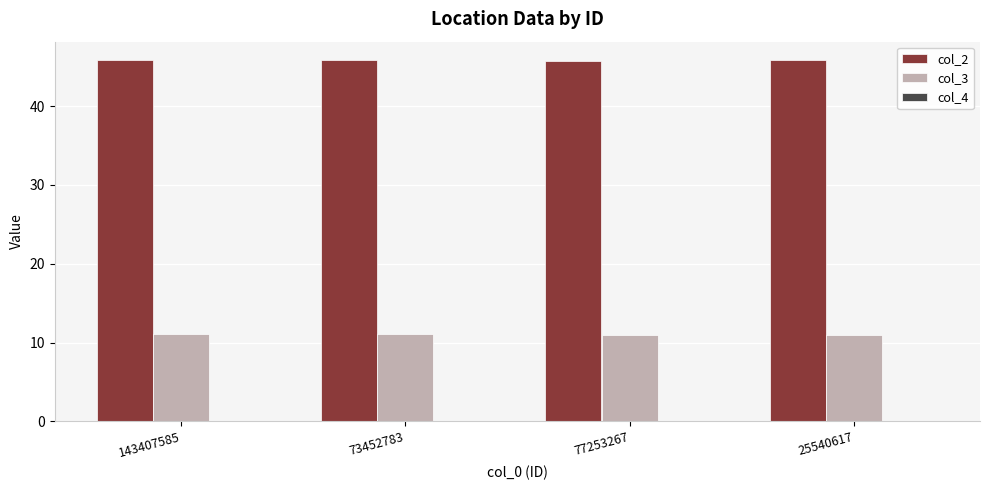

Which series has the largest total across all categories?

col_2